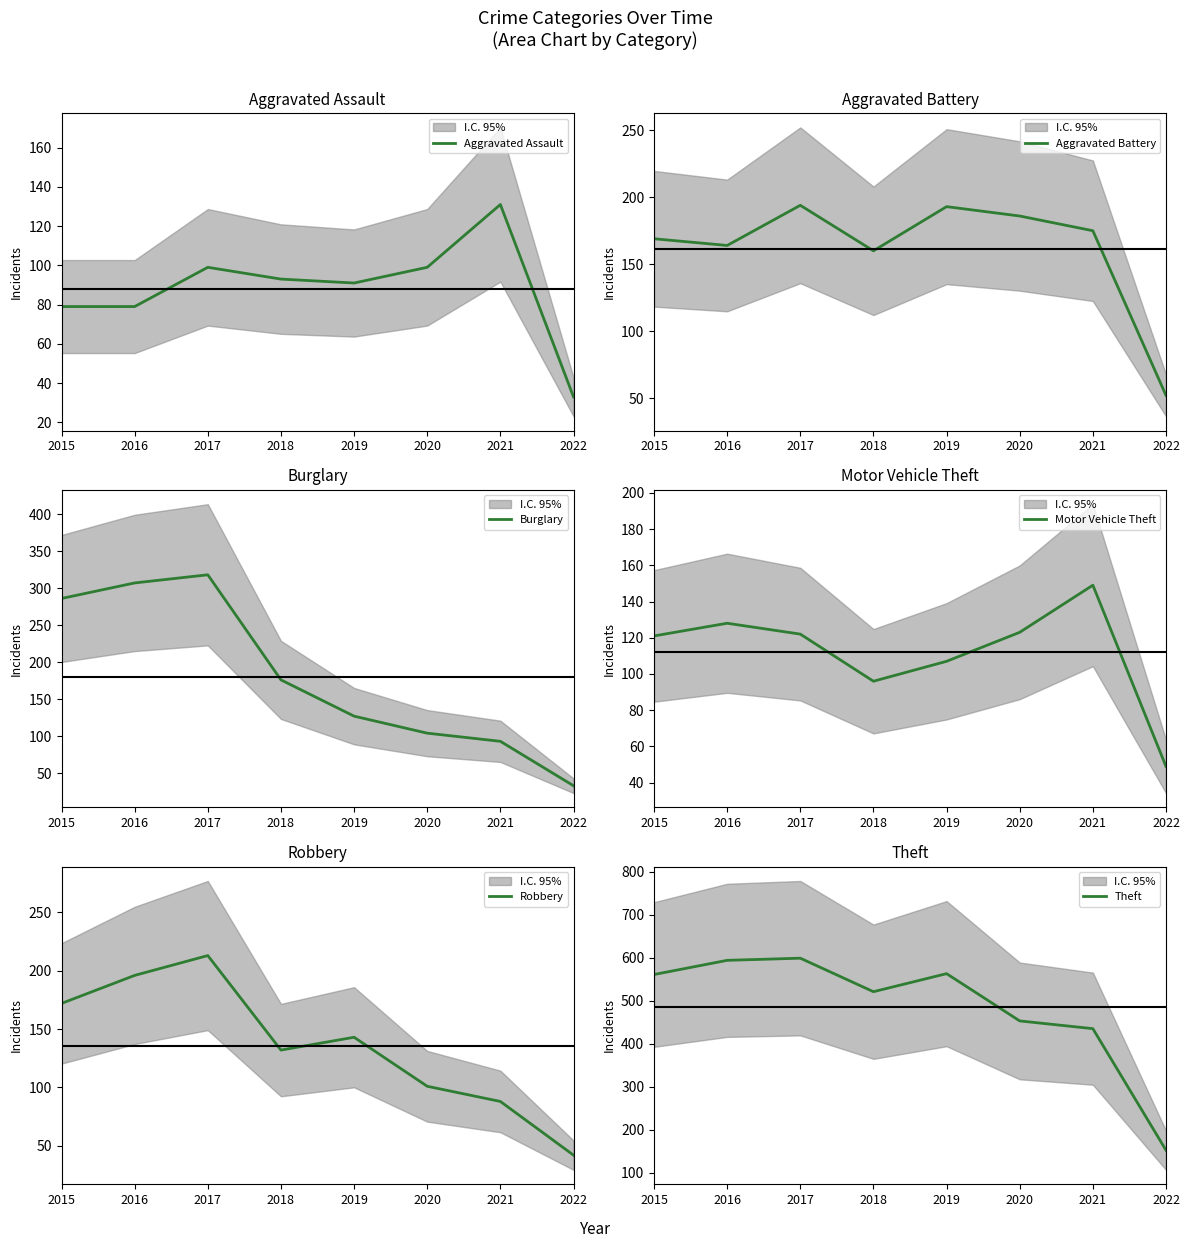

Which series has the largest total across all categories?

Theft